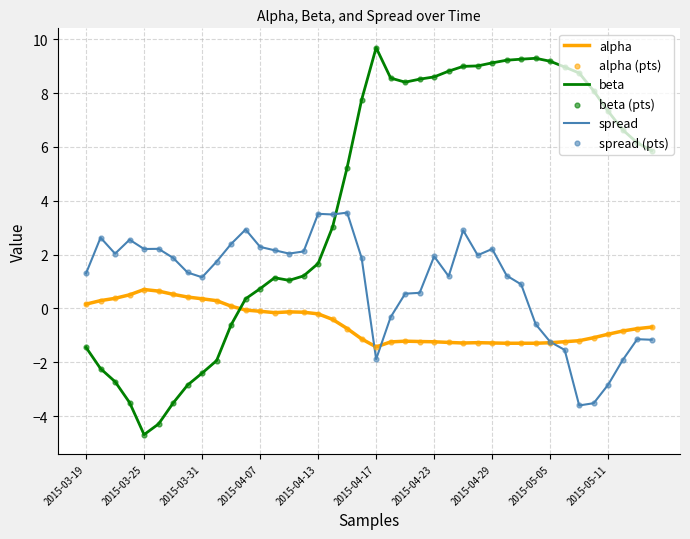

Which series has the largest total across all categories?

beta